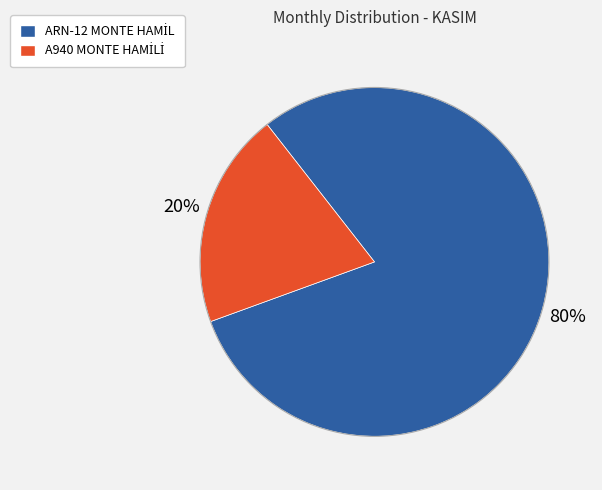

How many slices are in this pie chart?

2